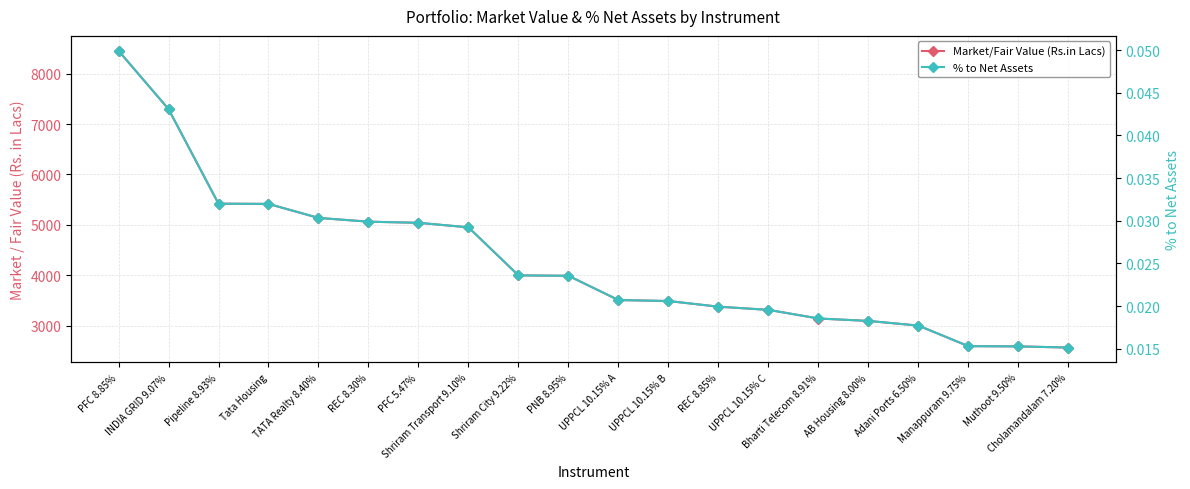

List the series in order of their overall mean, highest first.

Market/Fair Value (Rs.in Lacs), % to Net Assets